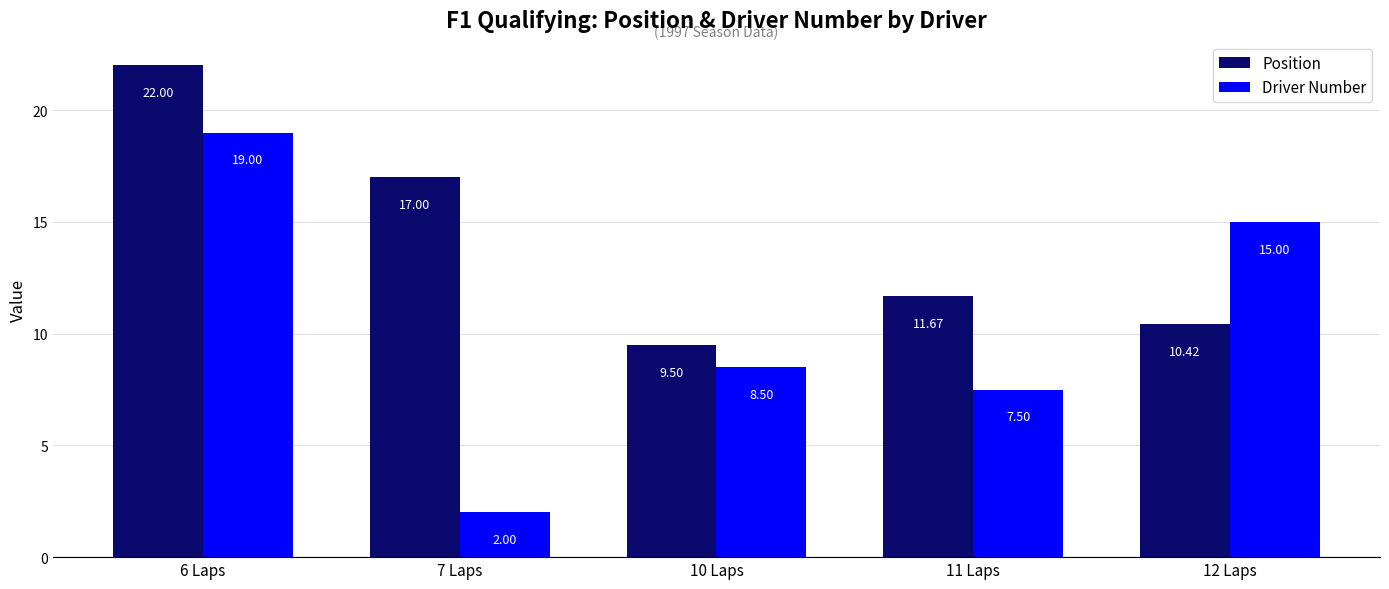

At which label does Driver Number reach its peak?

6 Laps